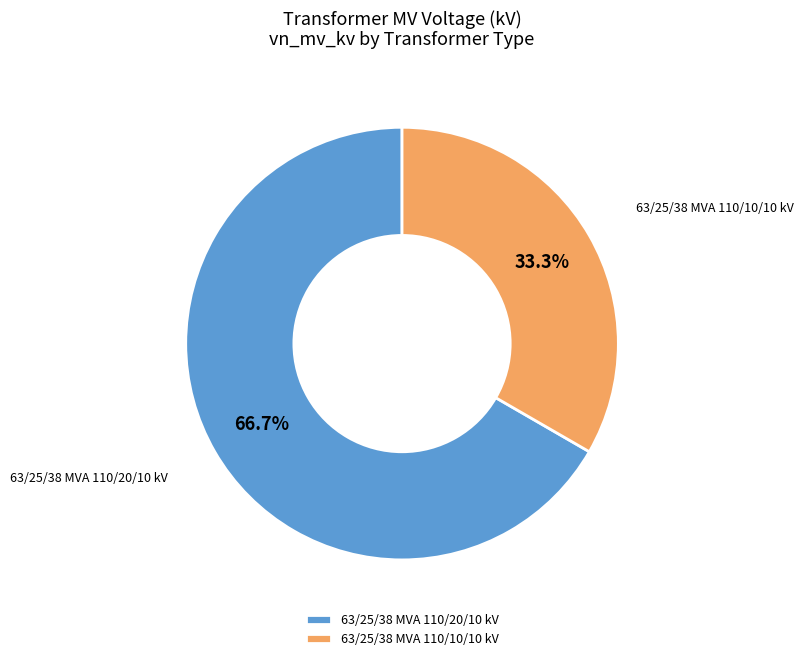

Rank the categories by value from highest to lowest.

63/25/38 MVA 110/20/10 kV, 63/25/38 MVA 110/10/10 kV